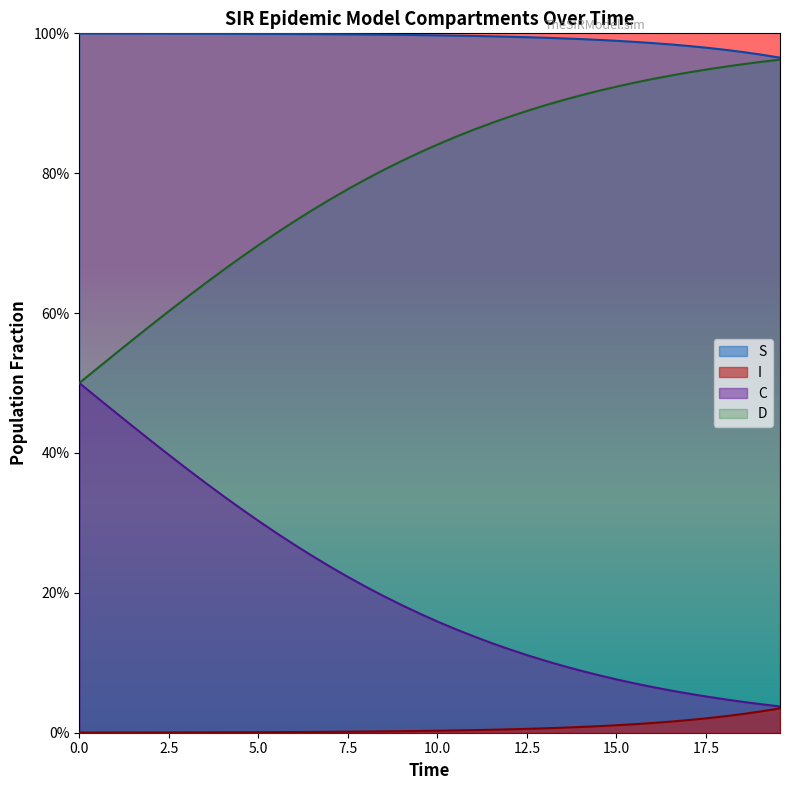

What are all the series names shown in the legend?

S, I, C, D